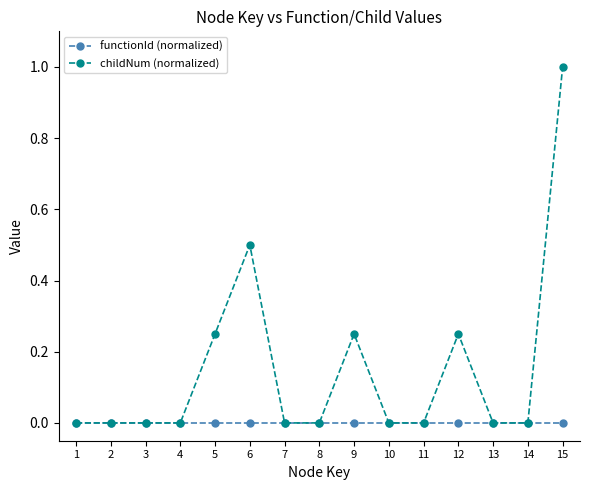

What is the difference between the second highest and minimum values in the childNum (normalized) series?

0.5